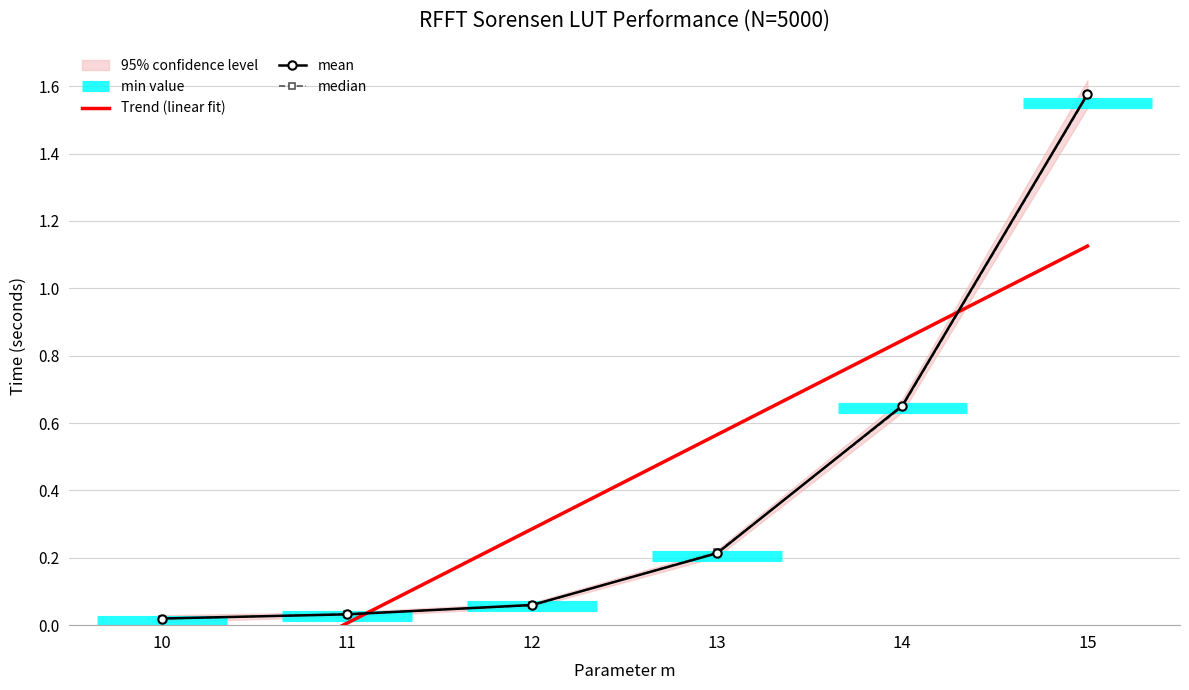

Reading left to right, what are all the values shown in this chart?

mean: 10=0.0	11=0.0	12=0.1	13=0.2	14=0.7	15=1.6
median: 10=0.0	11=0.0	12=0.1	13=0.2	14=0.6	15=1.6
stddev: 10=0.0	11=0.0	12=0.0	13=0.0	14=0.0	15=0.0
min: 10=0.0	11=0.0	12=0.1	13=0.2	14=0.6	15=1.5
max: 10=0.0	11=0.0	12=0.1	13=0.2	14=0.7	15=1.6